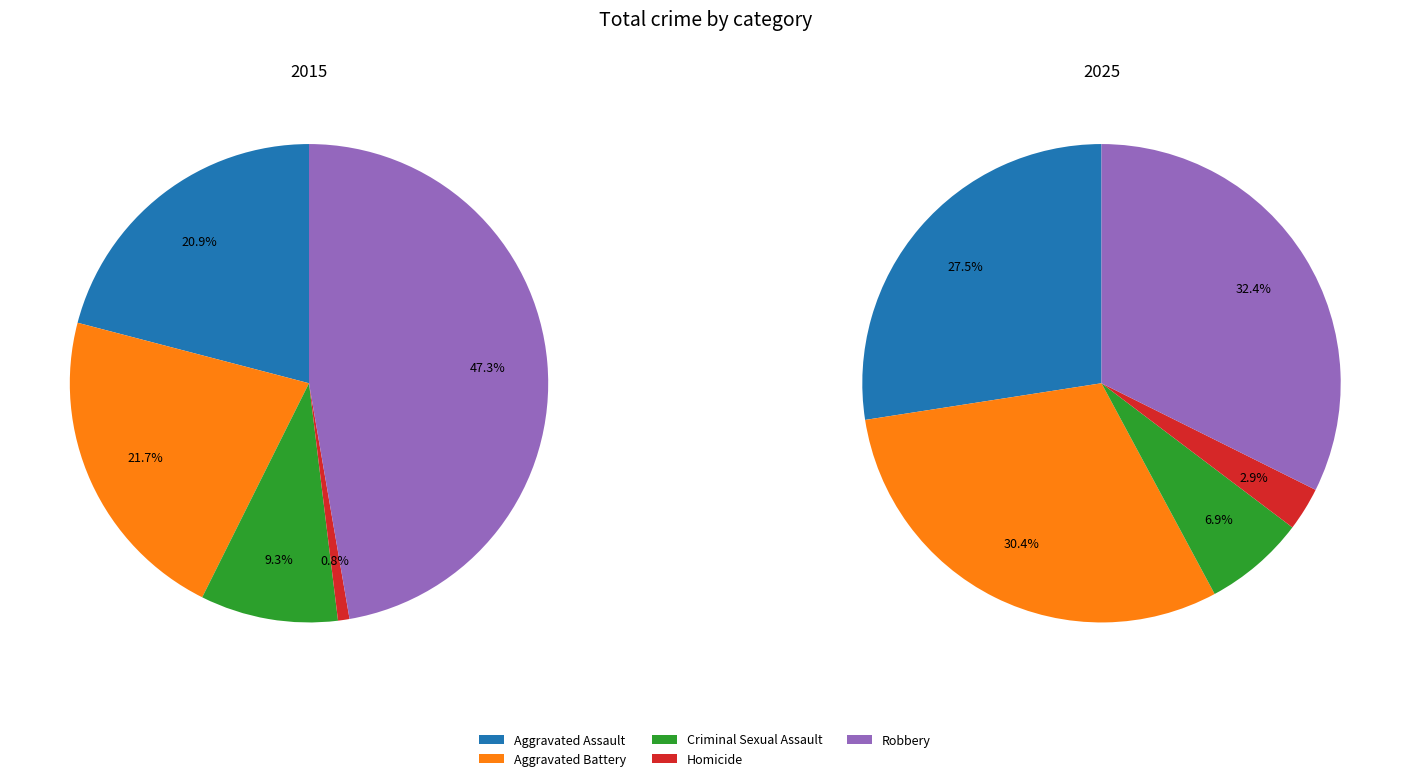

Combined, do Aggravated Battery and Homicide account for over 50%?

No